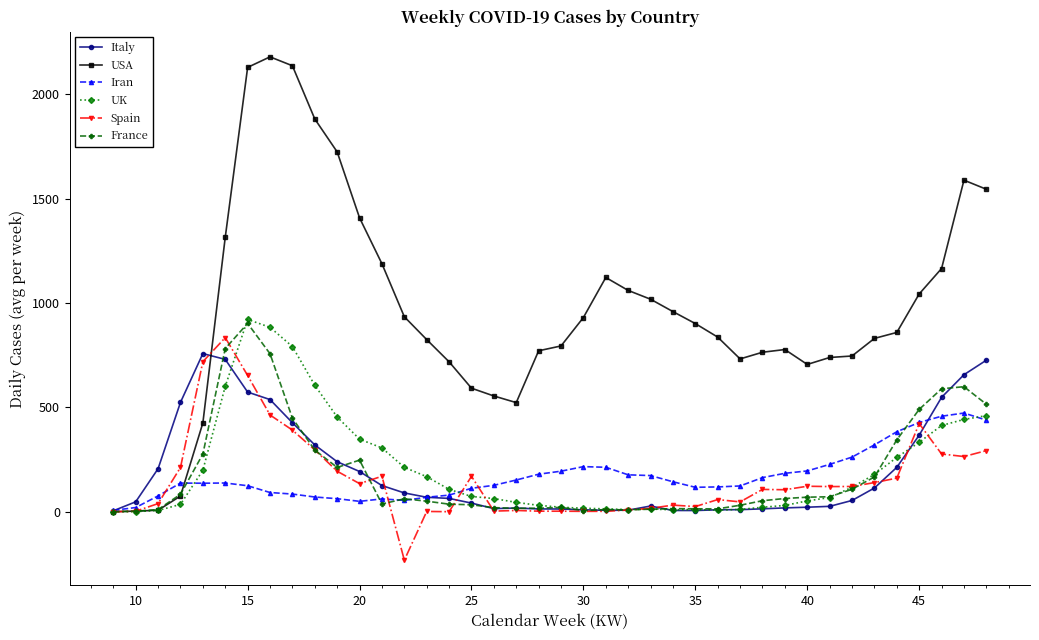

True or false: France has more than 1 interior local peaks.

True